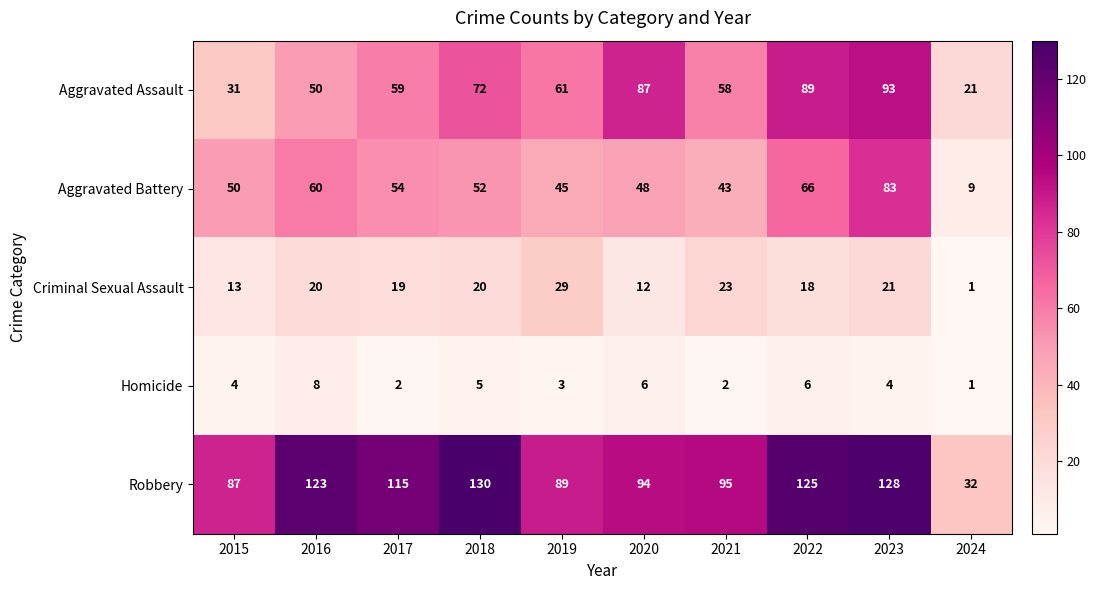

The Aggravated Battery series shows 70 at 2020. True or false?

False